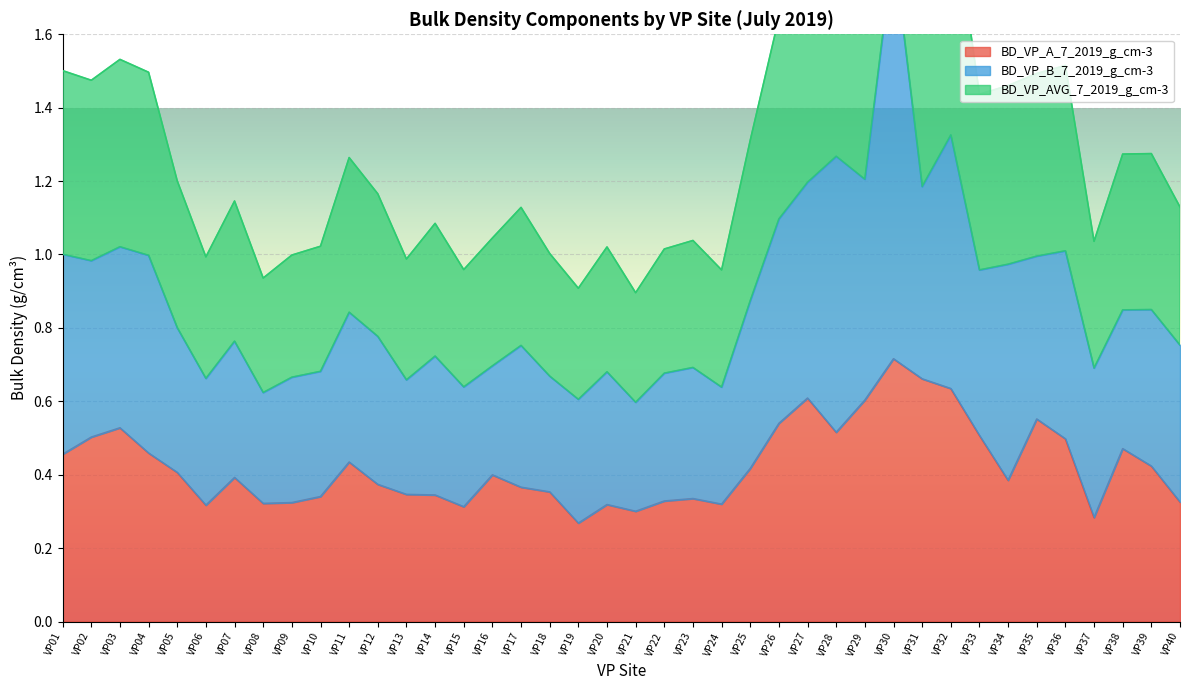

Which category has the highest value across all series?

VP30